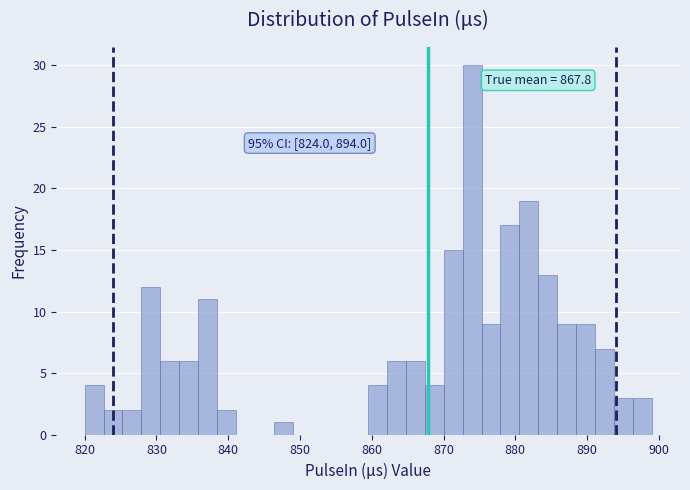

Around what value on the x-axis is the tallest bar? Give the approximate position of its centre, as read against the axis.

874